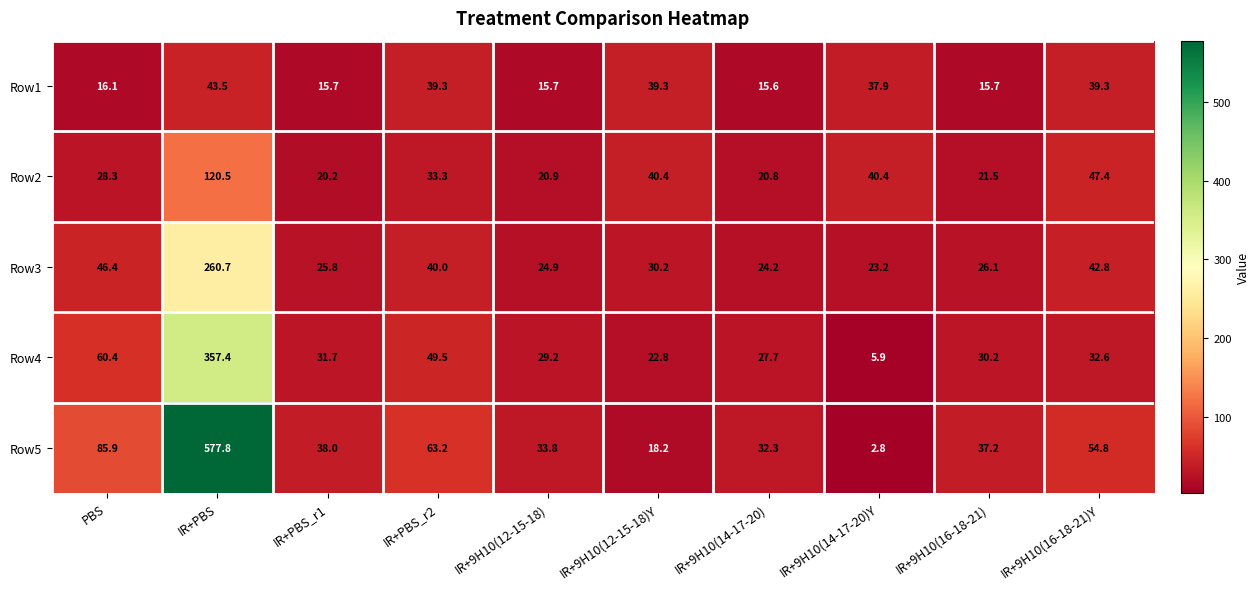

What is the total value across all series at IR+9H10(14-17-20)Y?

110.2